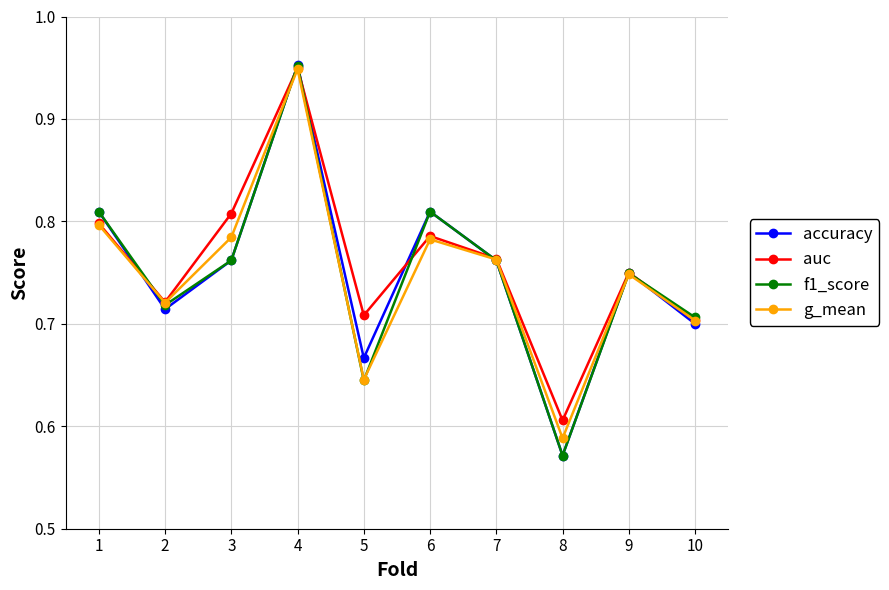

Count the number of data series in this chart.

4